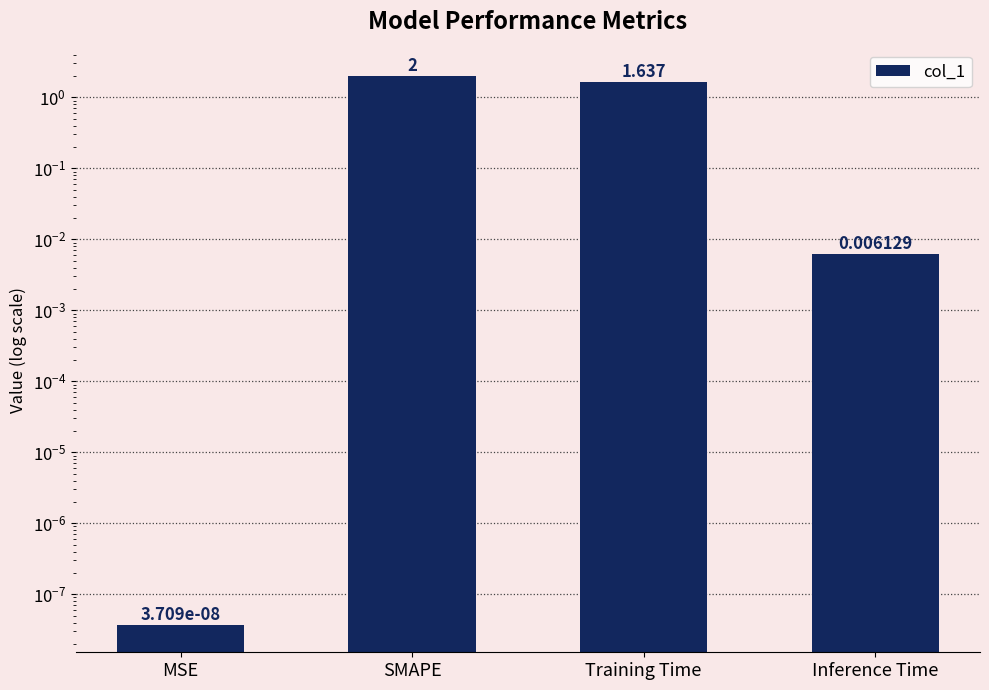

How many bars are there in total?

4